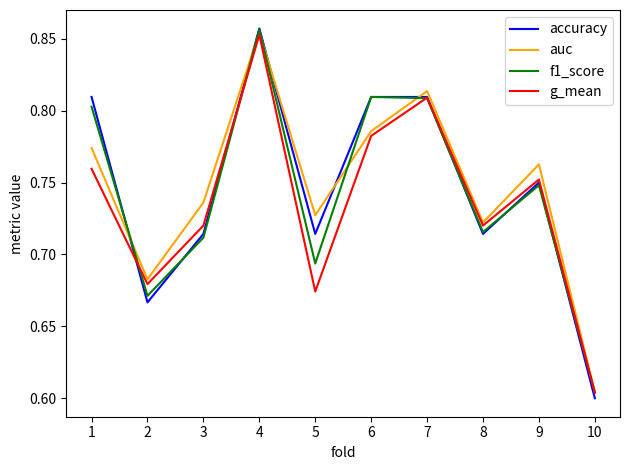

What is the total value across all series at 10?

2.4